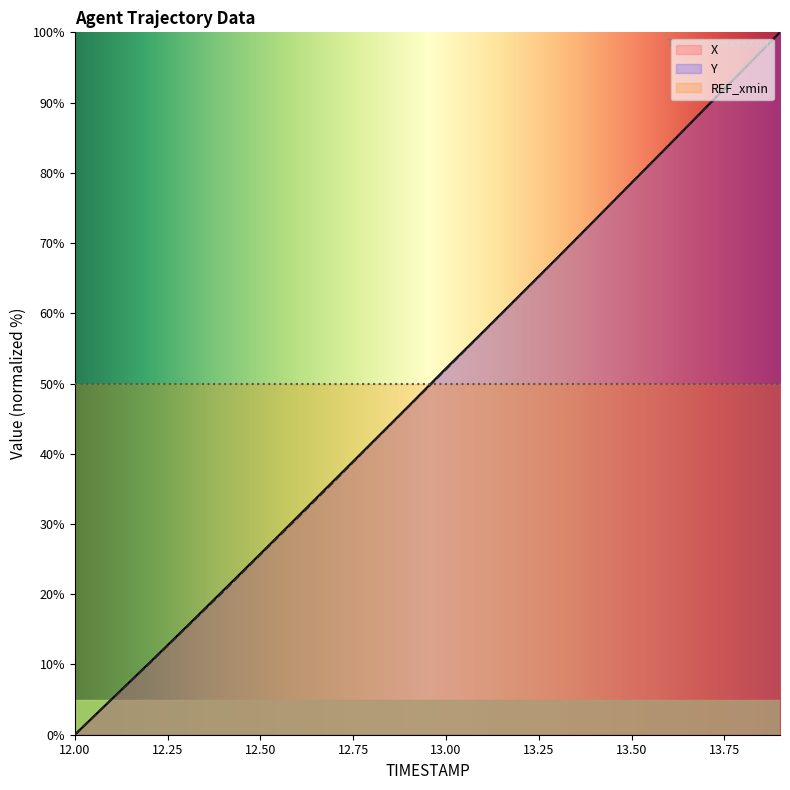

Rank the series by their average value, from highest to lowest.

X, Y